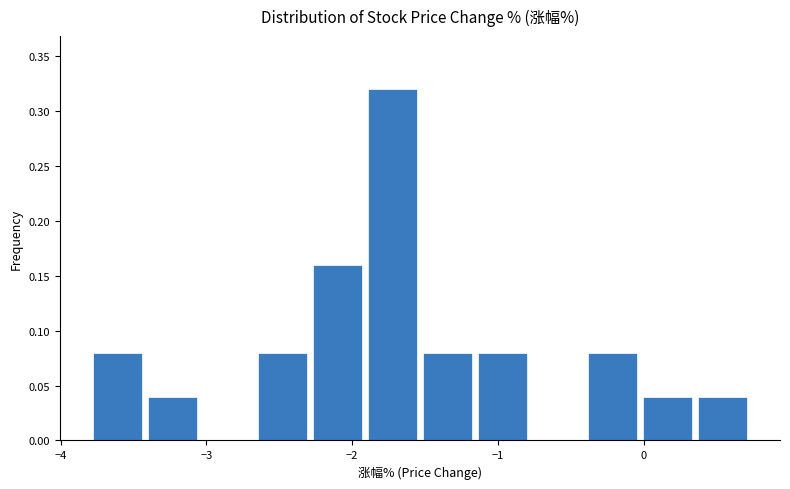

Around what value on the x-axis is the tallest bar? Give the approximate position of its centre, as read against the axis.

-1.7